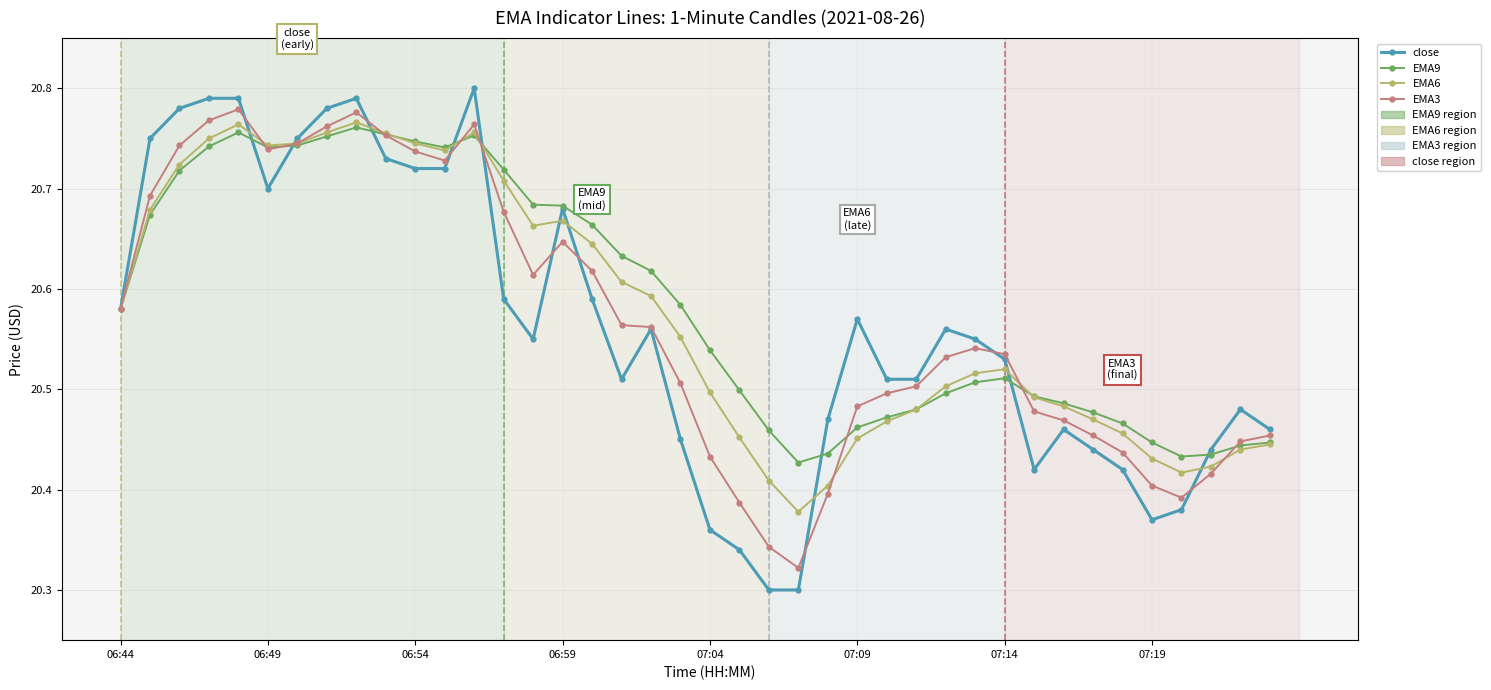

Rank the series by their average value, from lowest to highest.

close, EMA3, EMA6, EMA9